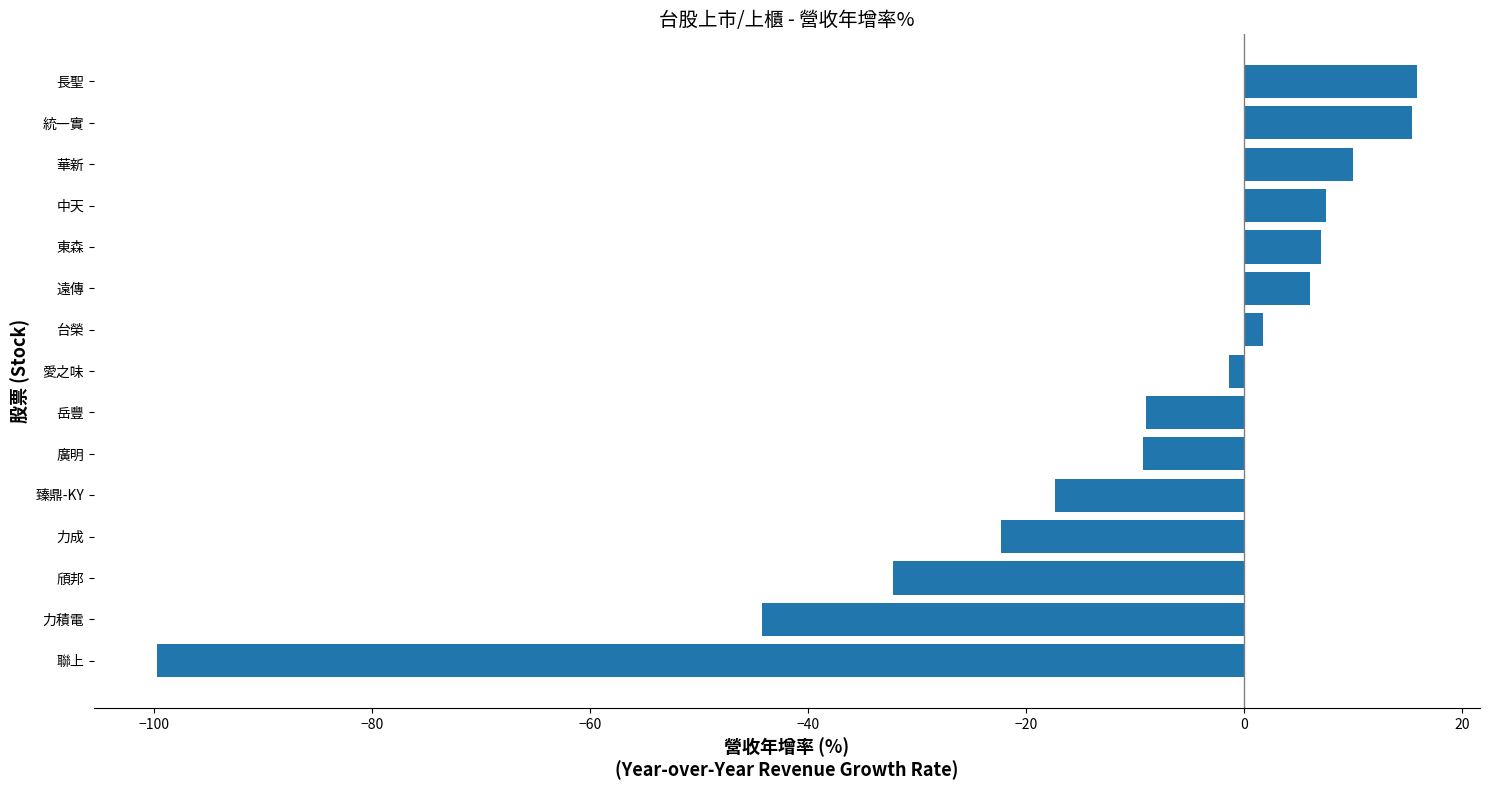

Read the value at 長聖.

15.9